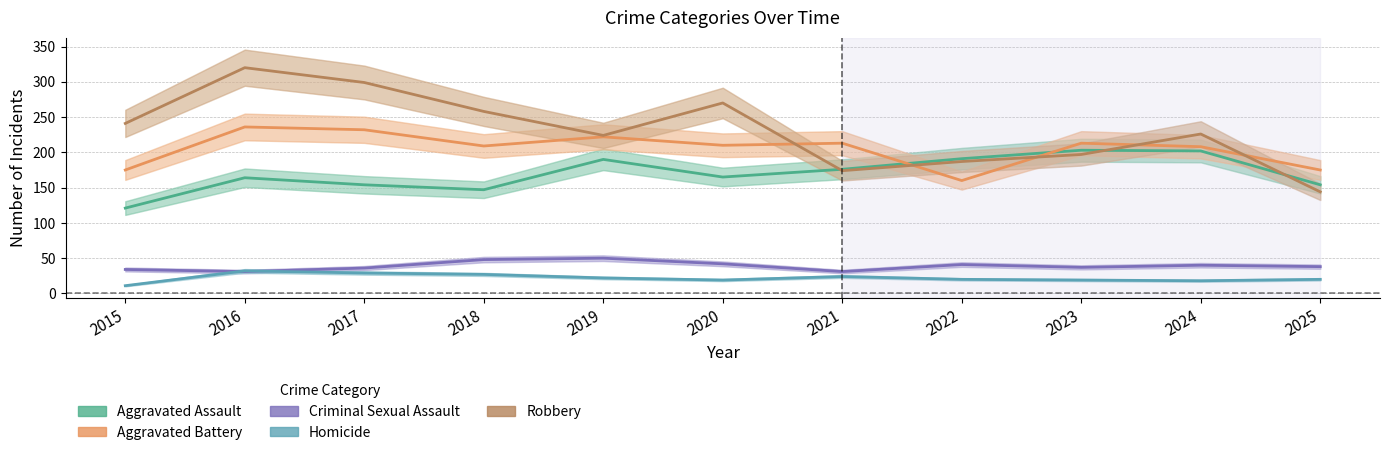

Is this an area chart (filled region under the line)?

No